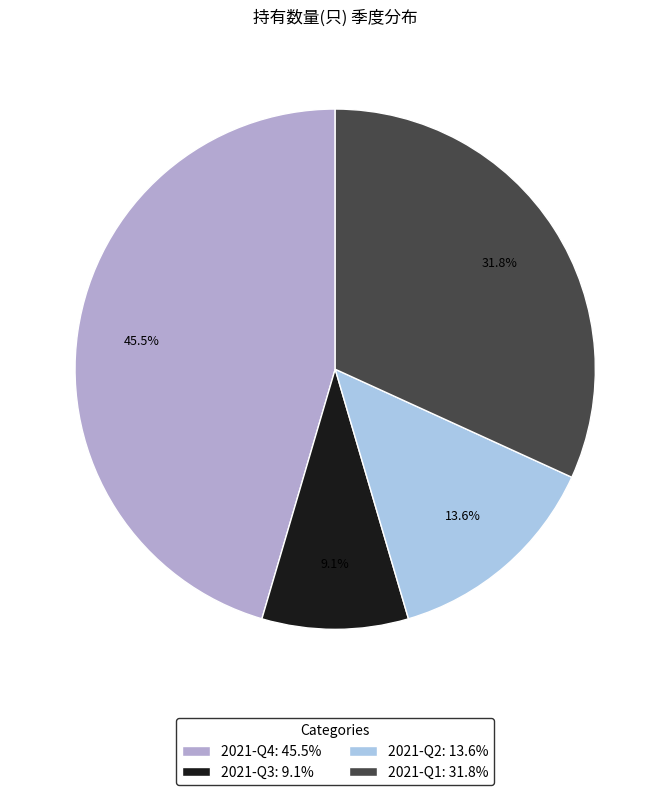

Rank the categories by value from highest to lowest.

2021-Q4, 2021-Q1, 2021-Q2, 2021-Q3